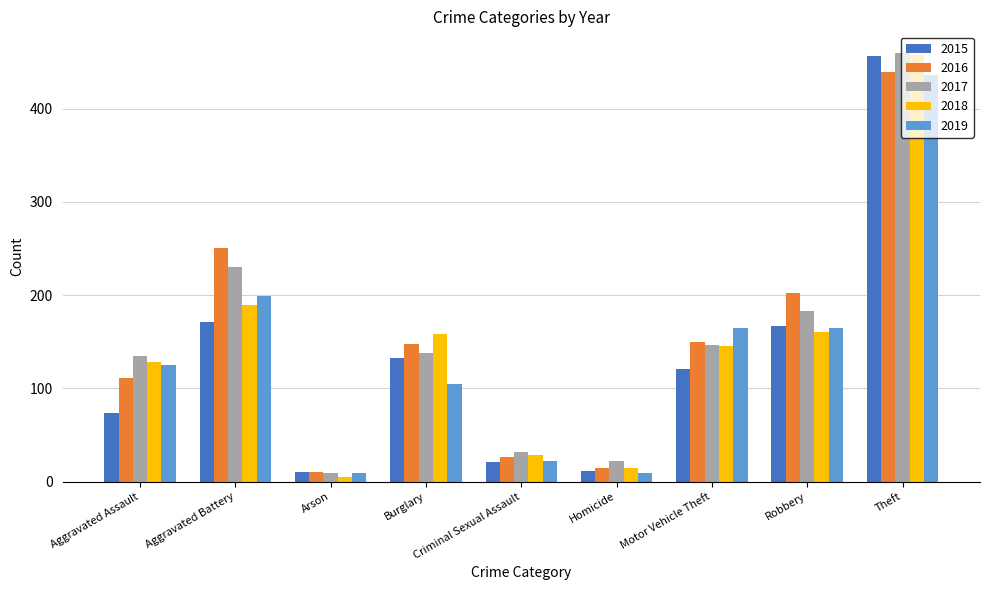

What is the average value of the 2018 series?

143